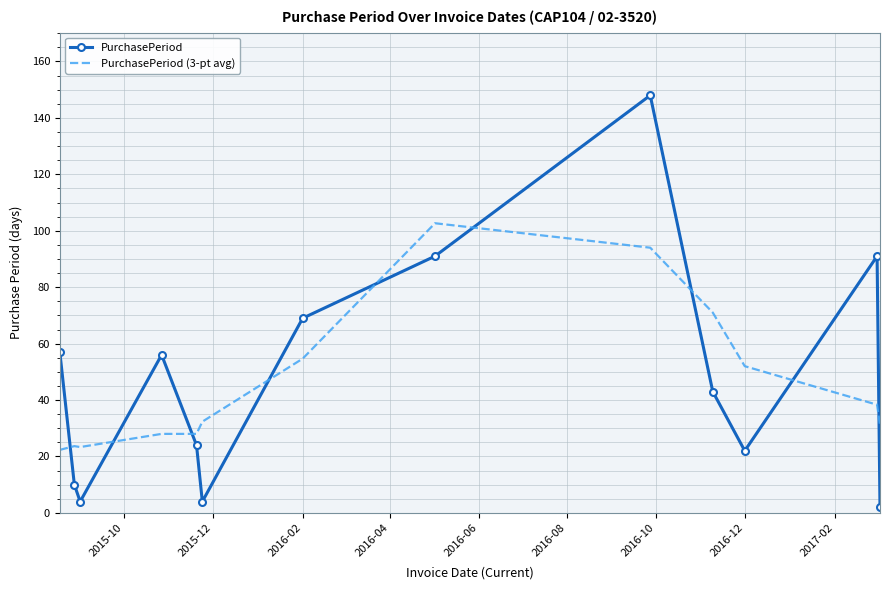

Rank the series by their maximum value, from highest to lowest.

PurchasePeriod, PurchasePeriod (3-pt avg)